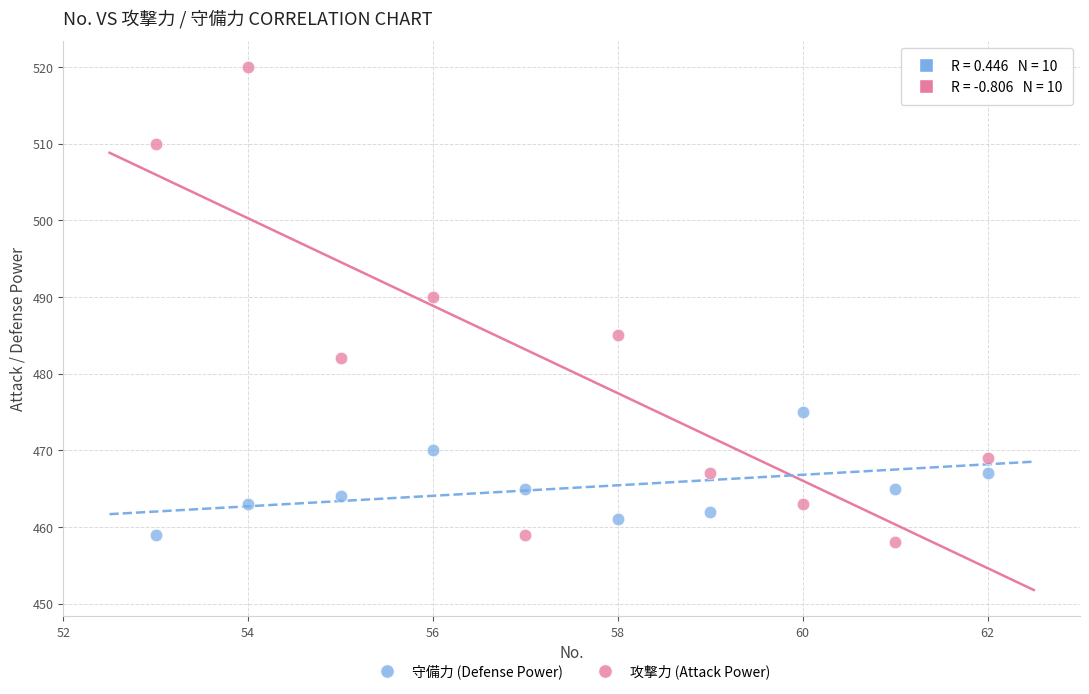

Which series reaches the maximum Y coordinate?

攻撃力 (Attack Power)